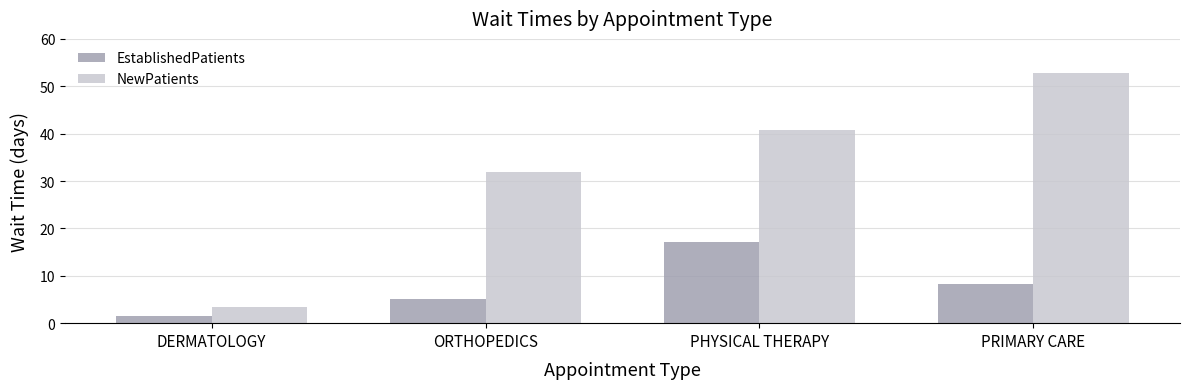

At PRIMARY CARE, list the series in order from largest to smallest.

NewPatients, EstablishedPatients